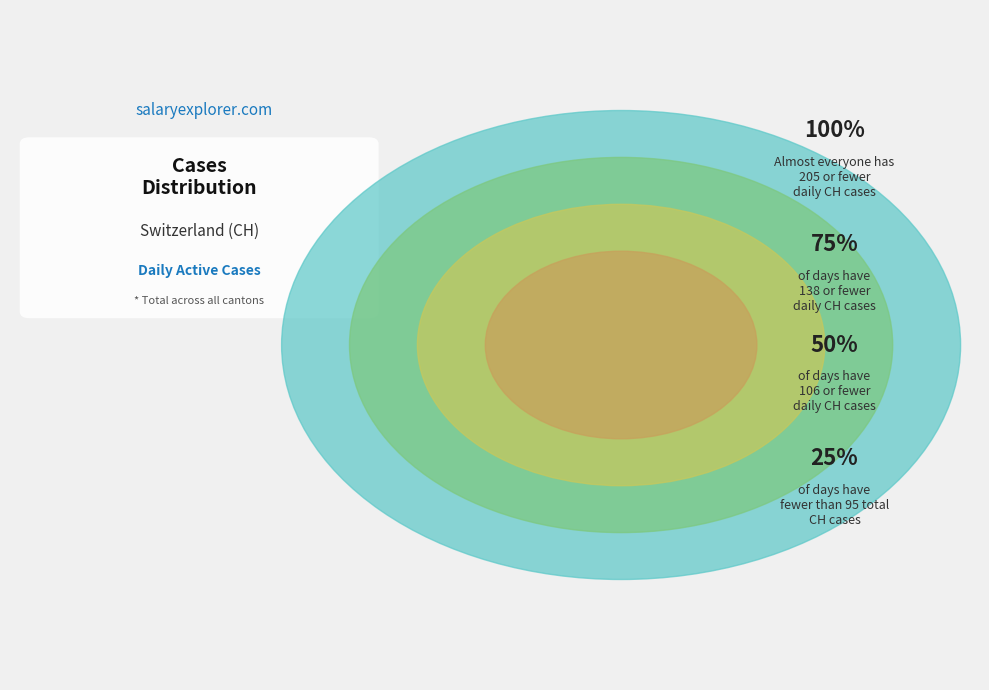

True or false: 2020-07-08 accounts for 10% of the total.

False